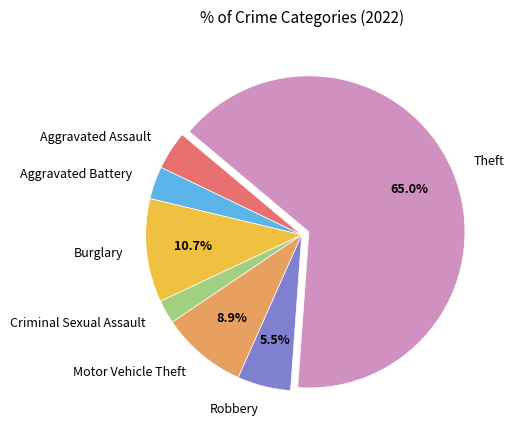

To the nearest percent, what is the combined percentage of Aggravated Battery and Aggravated Assault?

7%